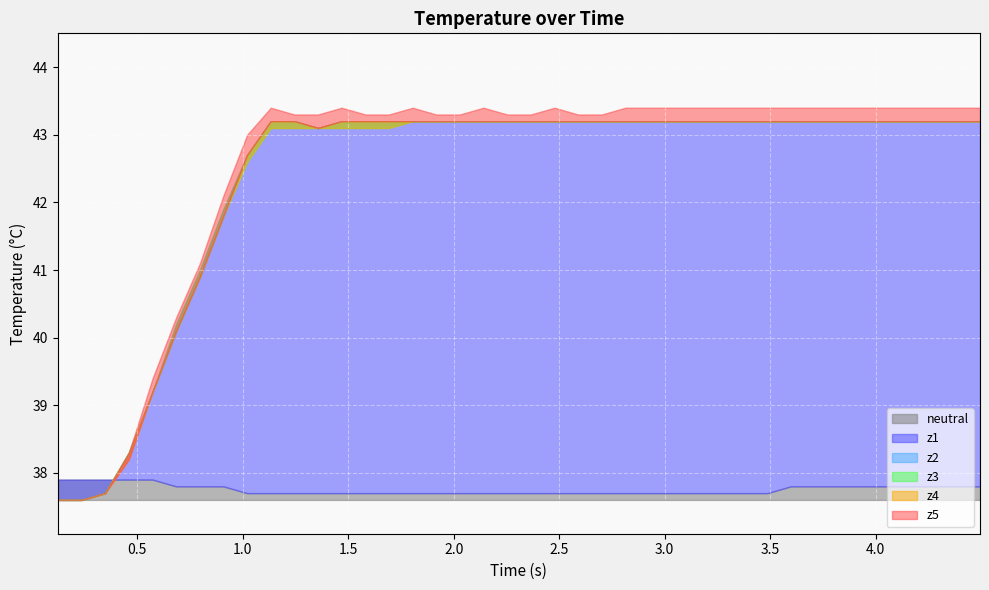

What is the value of the z1 point at the 2nd from the left?

37.6